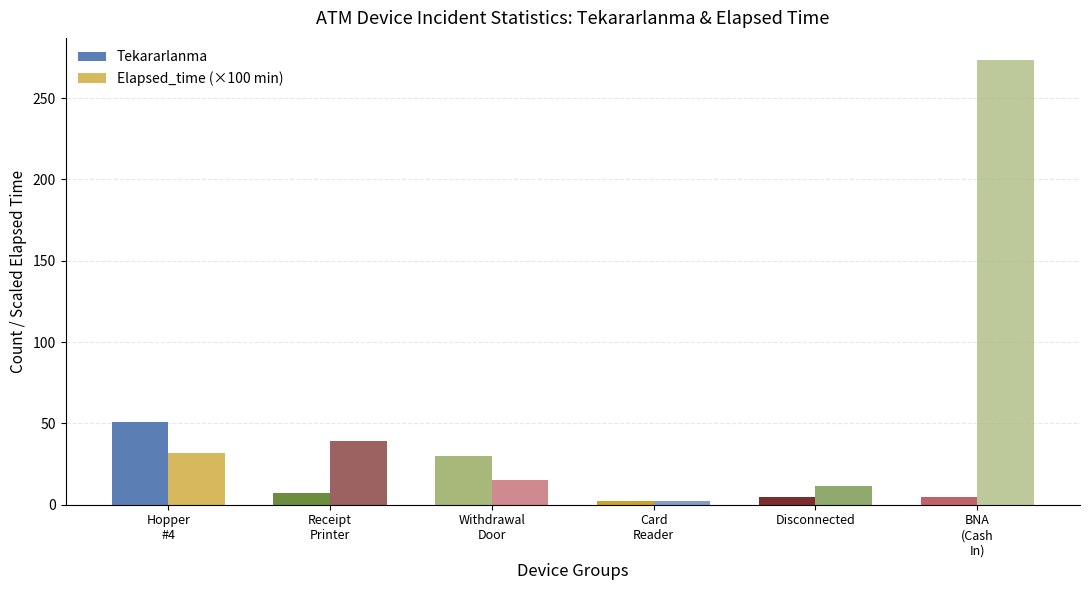

Are the bars horizontal?

No